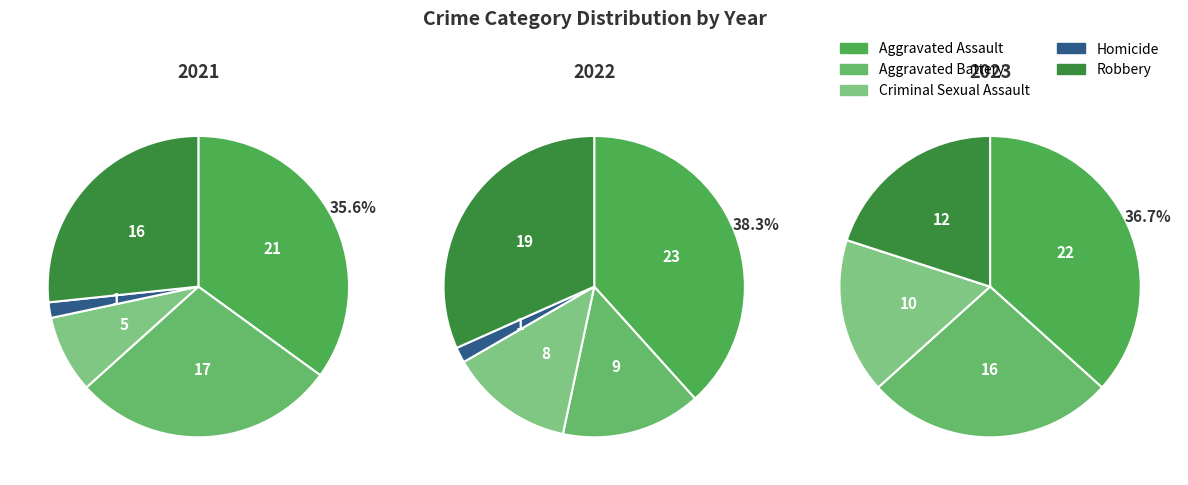

To the nearest percent, what percentage of the pie is Aggravated Assault?

35%